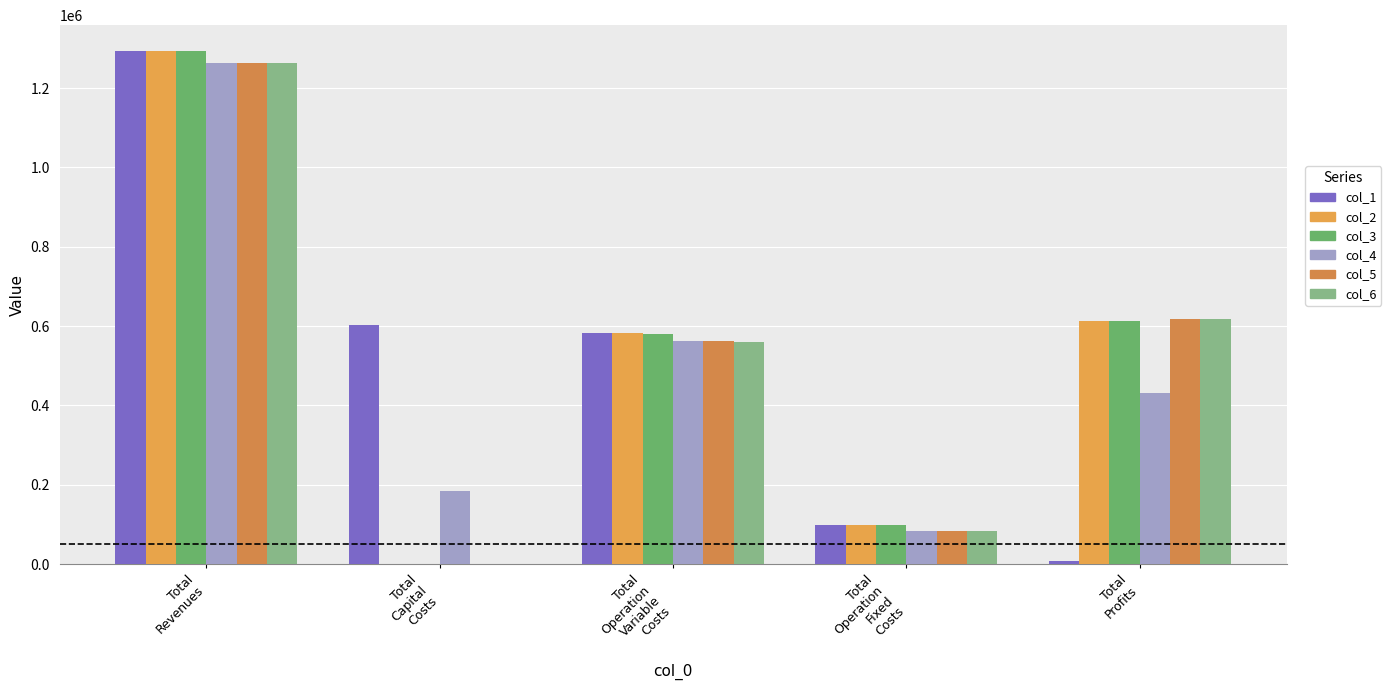

Between Total
Capital
Costs and Total
Profits, which is larger?

Total
Capital
Costs